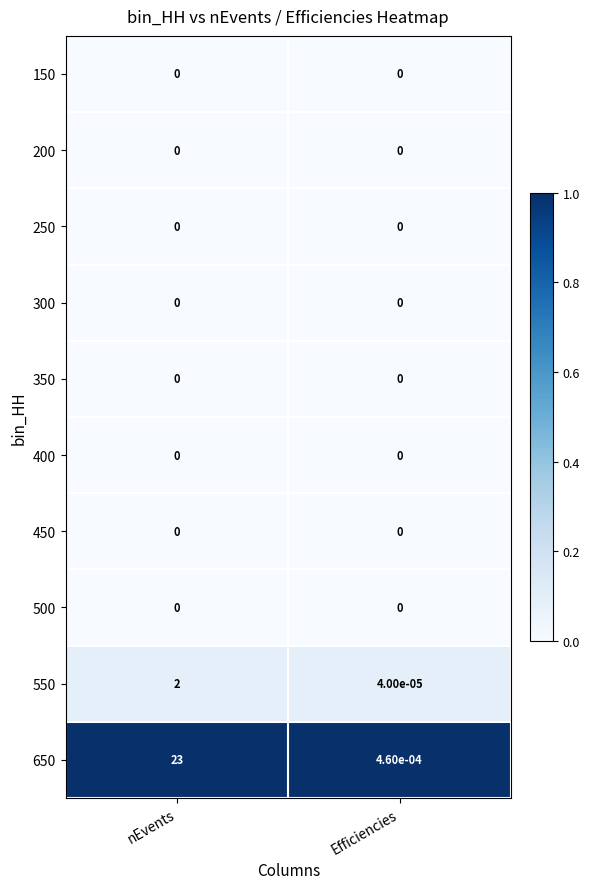

The value of 400 at nEvents is 0.0. True or false?

True